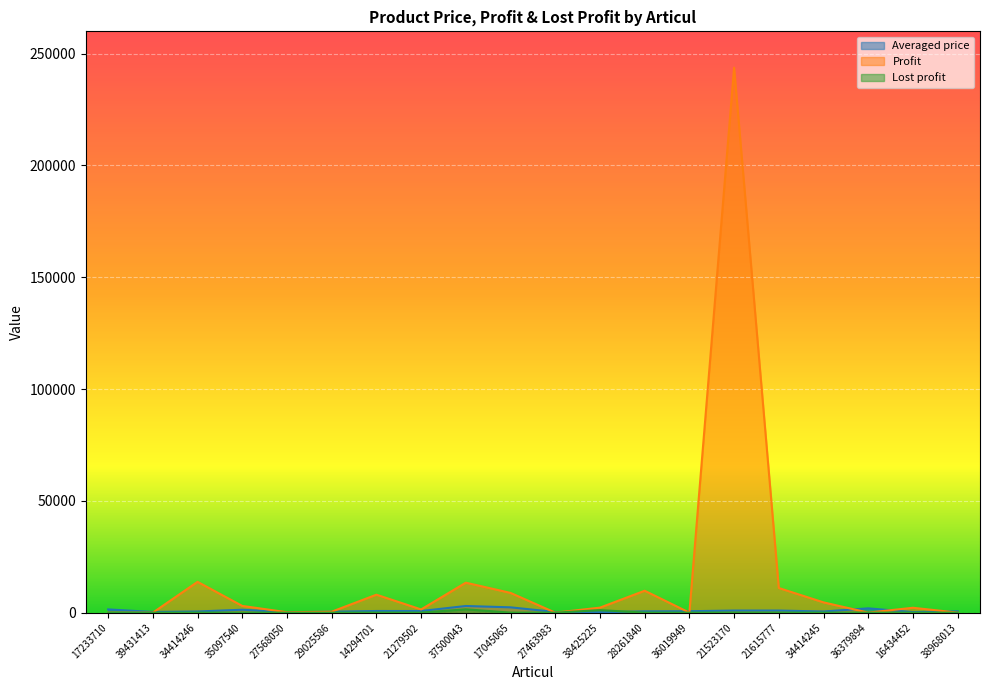

Which label corresponds to the smallest value in the chart?

17233710